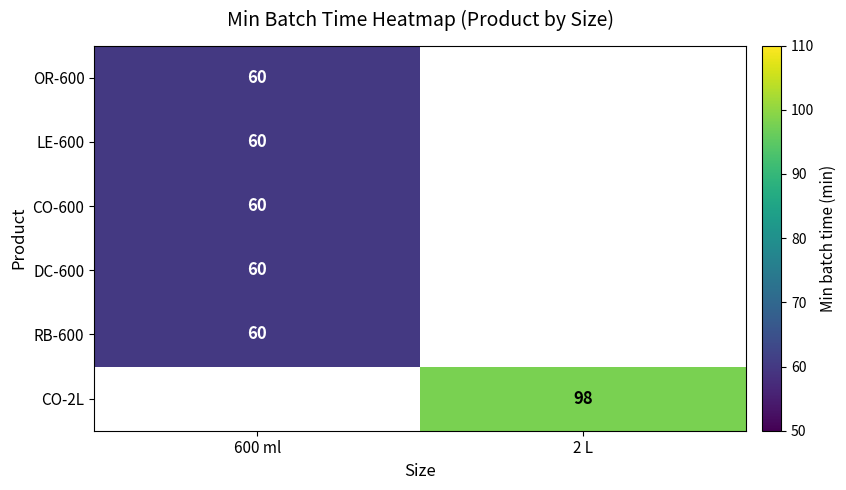

The OR-600 series shows 80.0 at 600 ml. True or false?

False